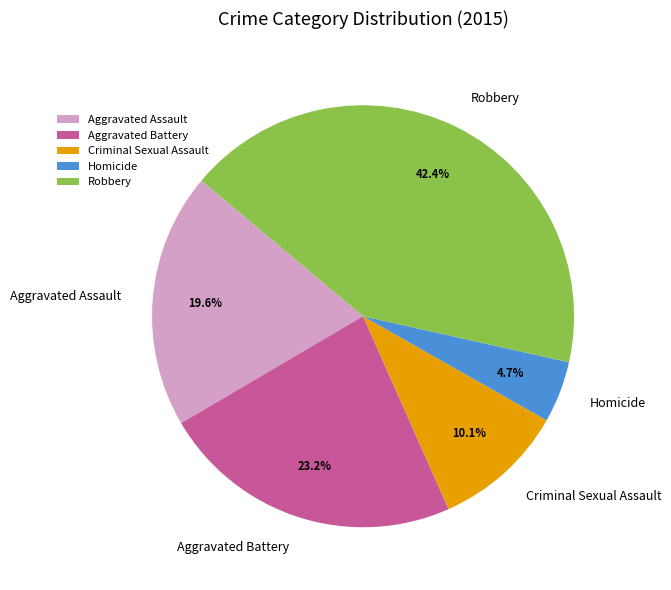

To the nearest percent, what portion does Robbery represent?

42%